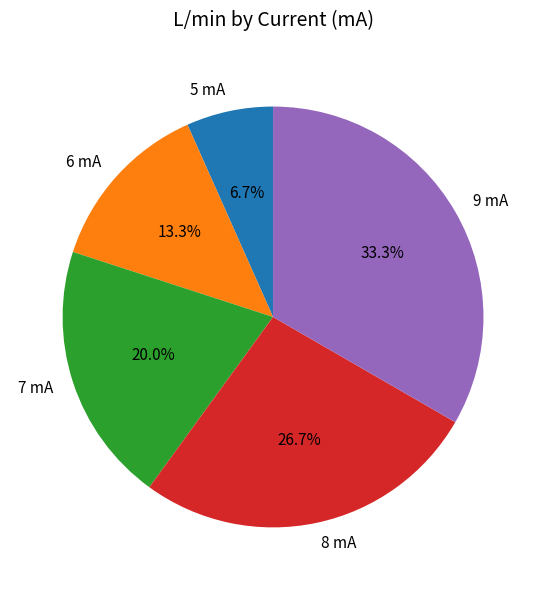

To the nearest percent, what is the difference between the 8 mA and 9 mA slice percentages?

7%